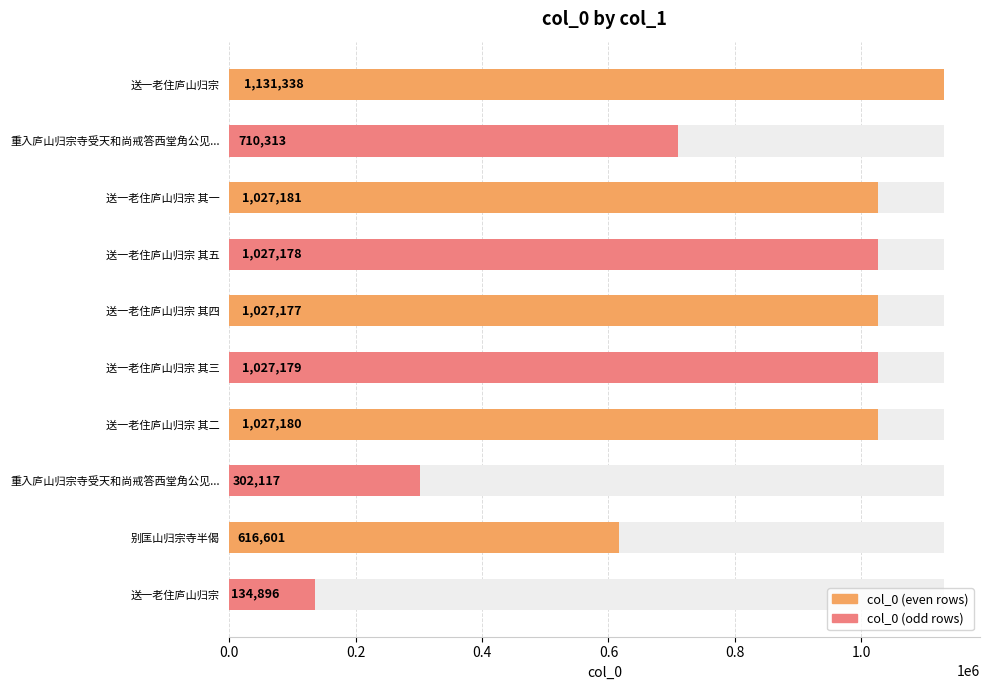

What is the difference between the maximum and minimum values?

996442